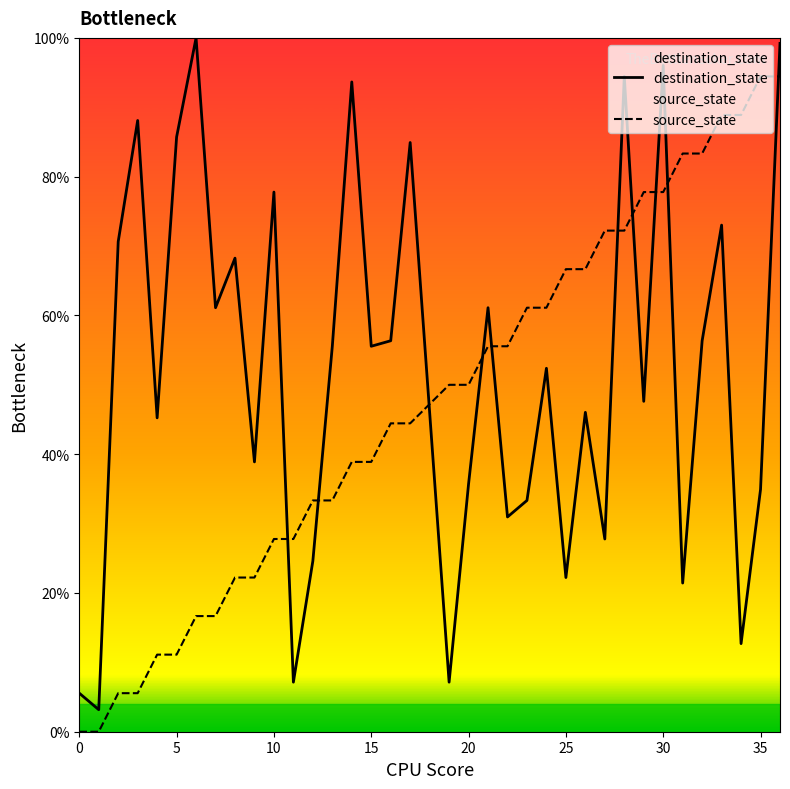

How many times do destination_state and source_state cross each other?

10